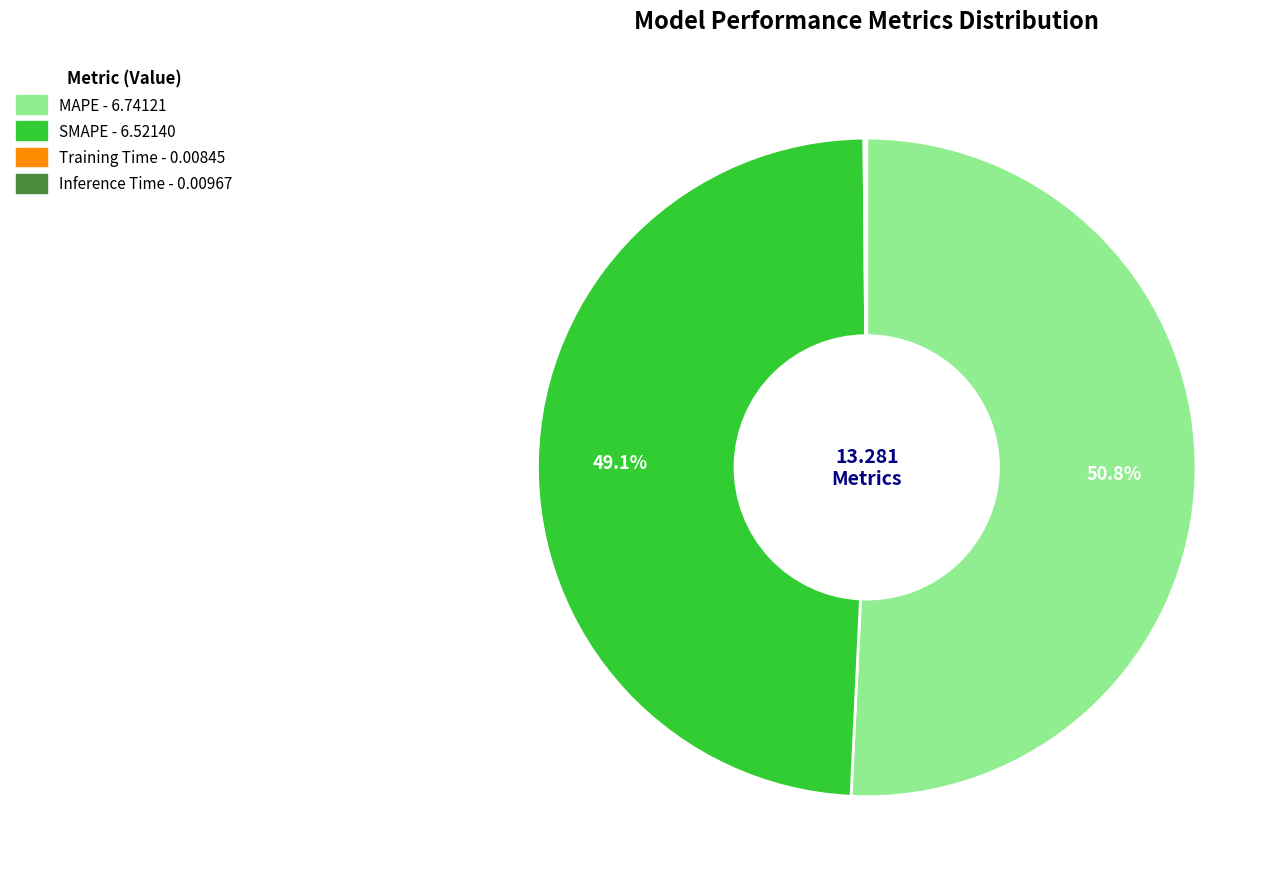

Does SMAPE account for over 50% of the chart?

No